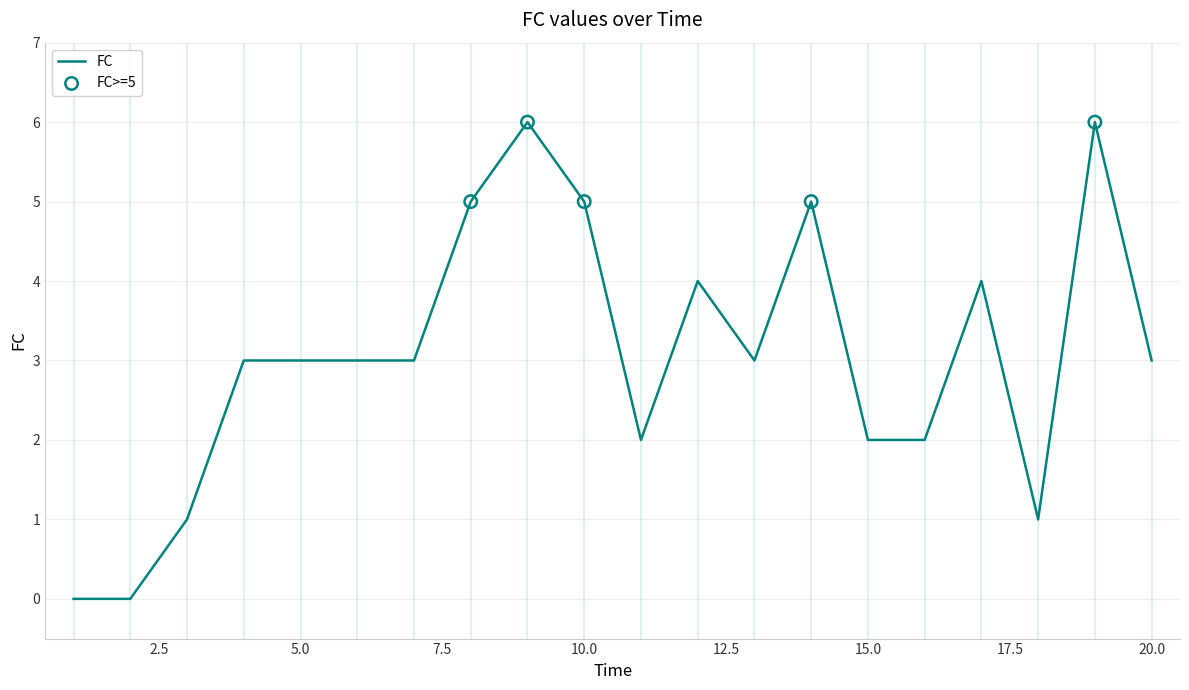

What is the difference between the maximum and minimum values?

6